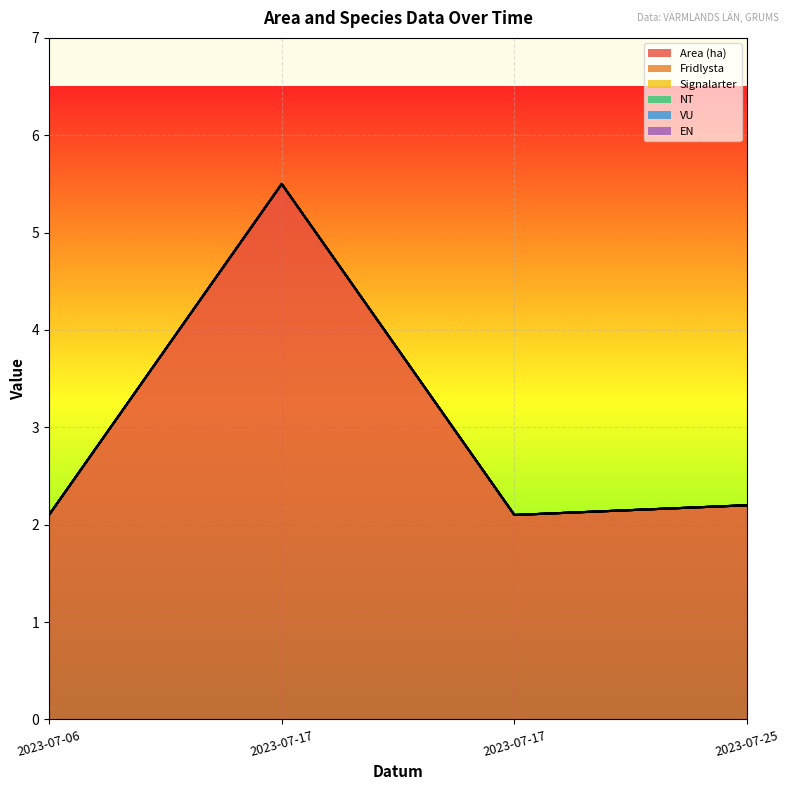

At which label does VU reach its peak?

2023-07-06